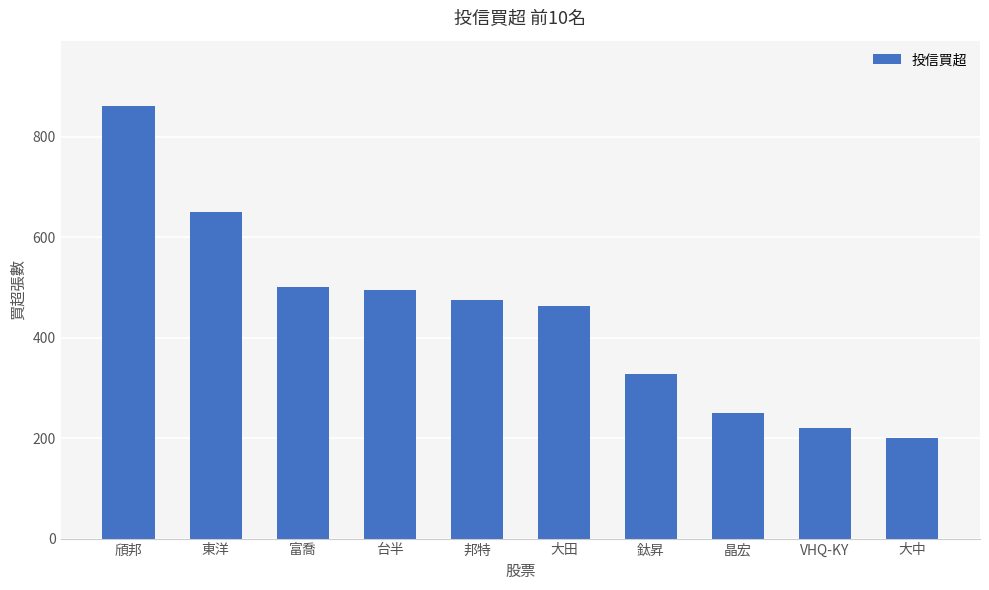

What is the difference between the values at 富喬 and 晶宏?

250